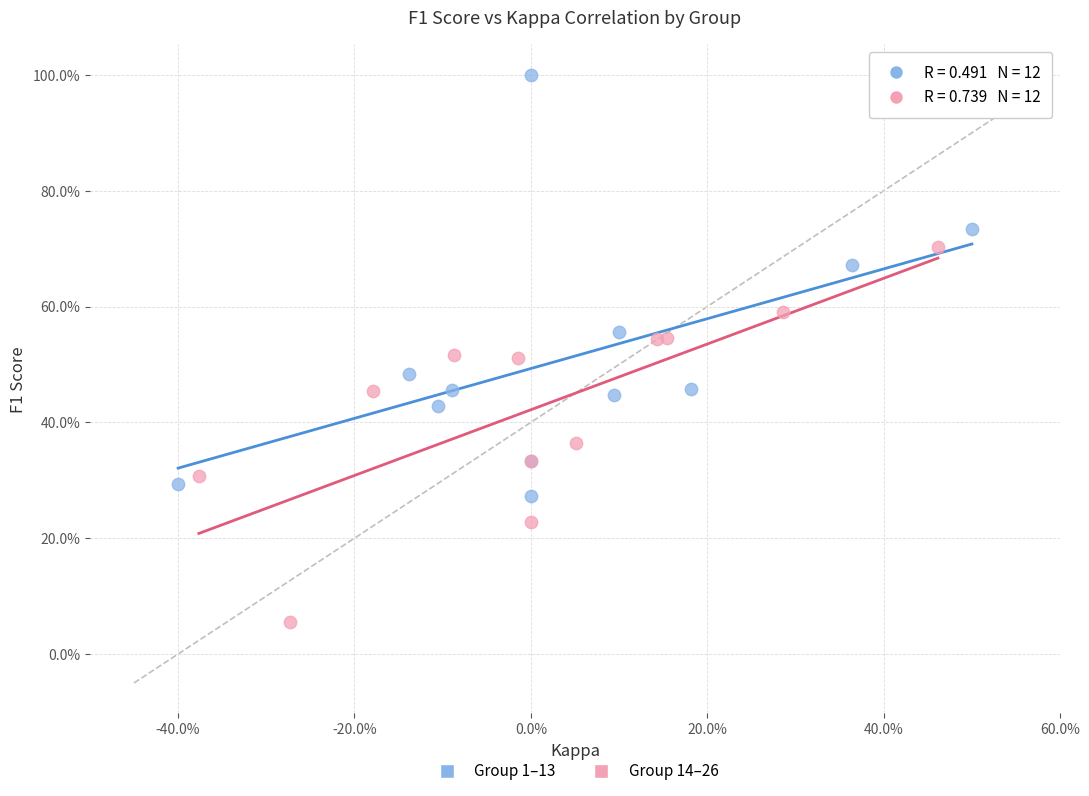

Which series reaches the minimum Y coordinate?

Group 14–26